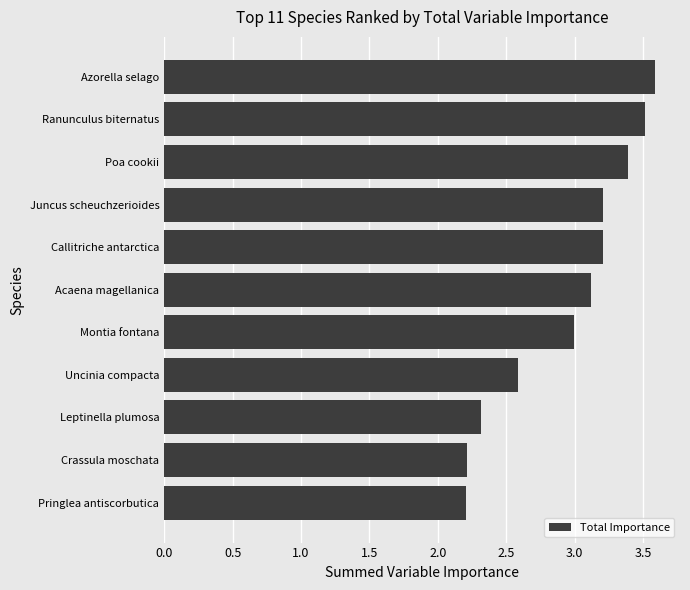

Between Leptinella plumosa and Montia fontana, which is larger?

Montia fontana